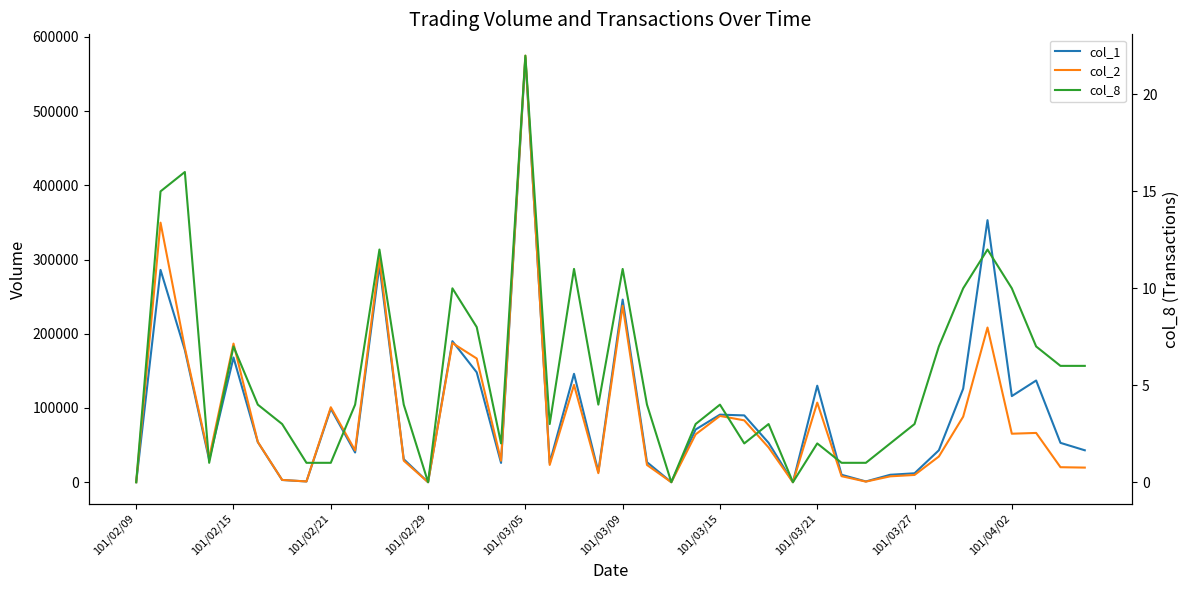

Does the chart display data point markers on the line(s)?

No